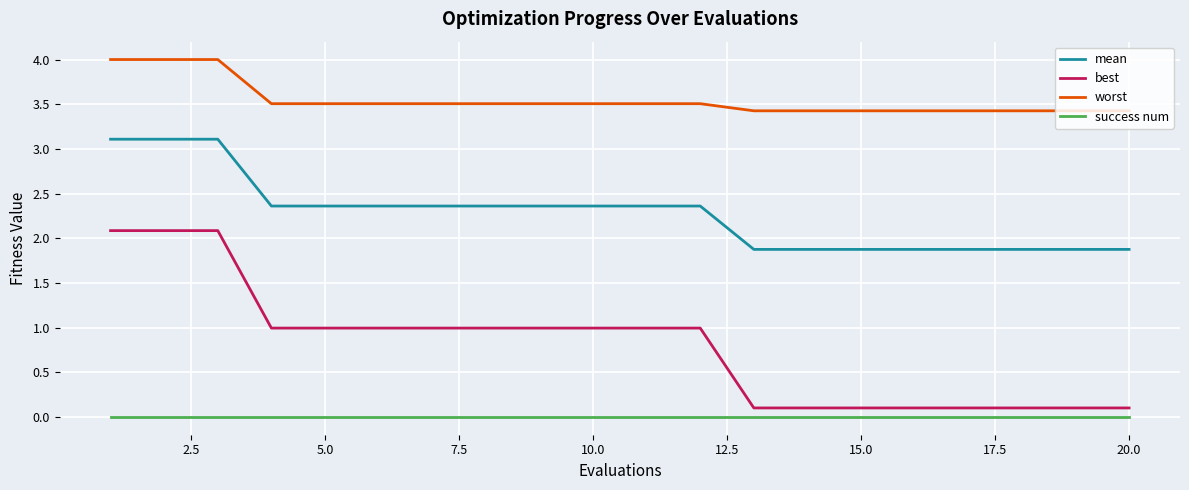

List the series in order of their peak value, lowest first.

success num, best, mean, worst